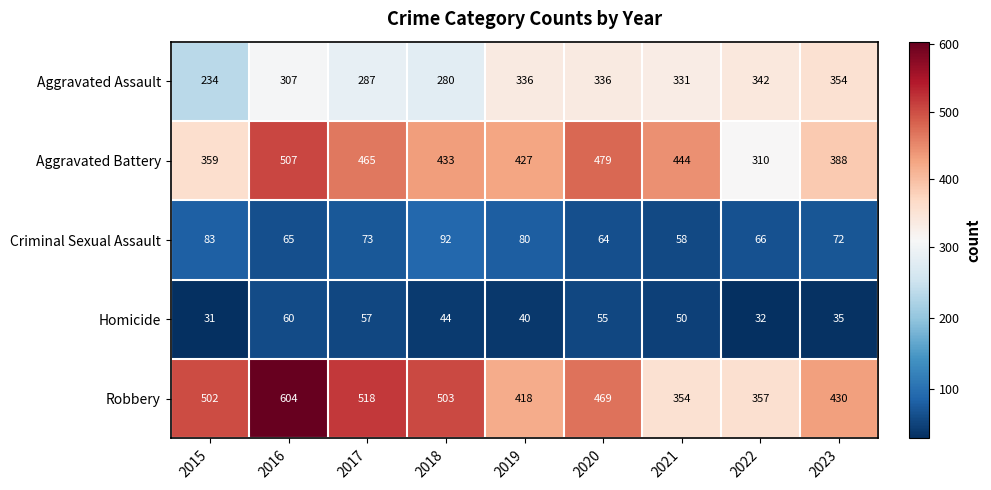

Which category has the highest value across all series?

2016